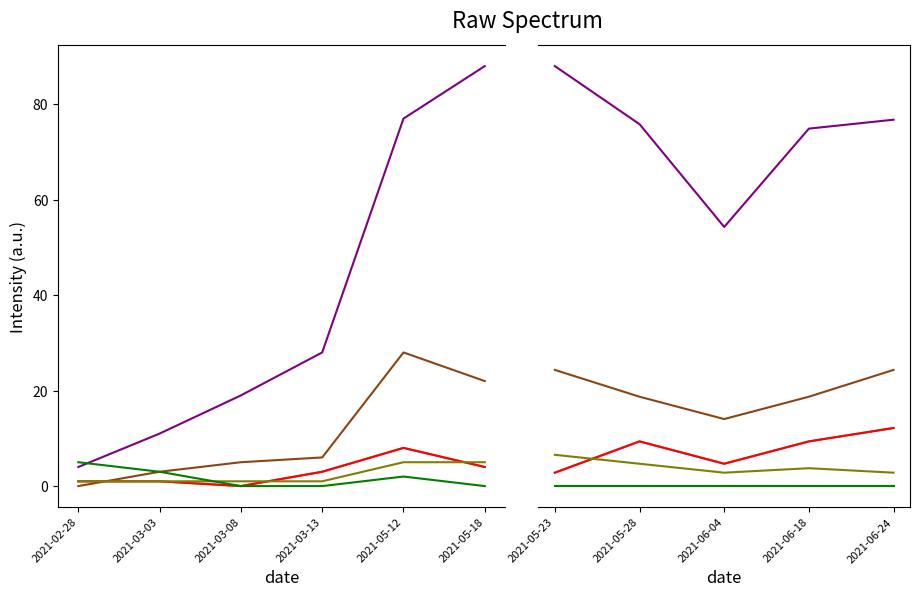

Does the chart display data point markers on the line(s)?

No